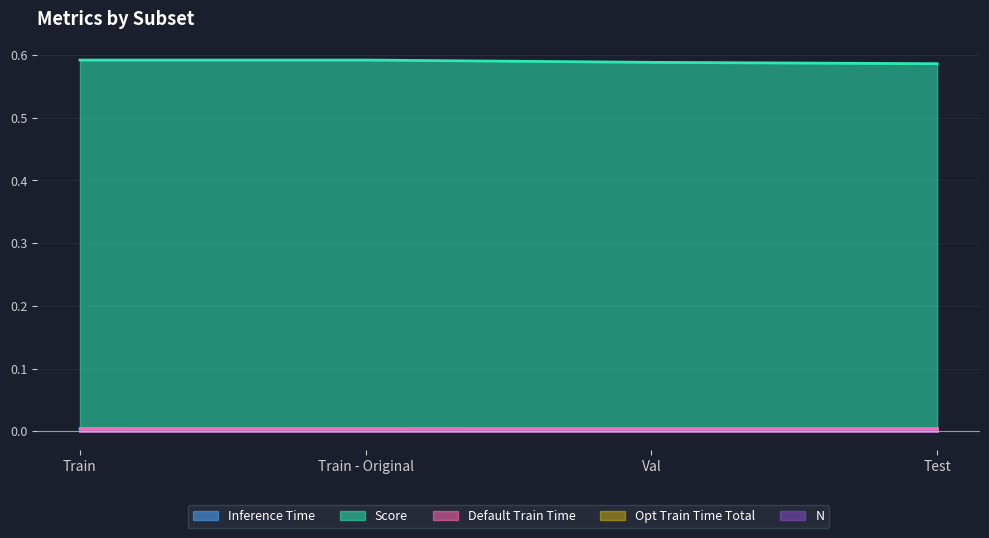

What are all the series names shown in the legend?

Inference Time, Score, Default Train Time, Opt Train Time Total, N